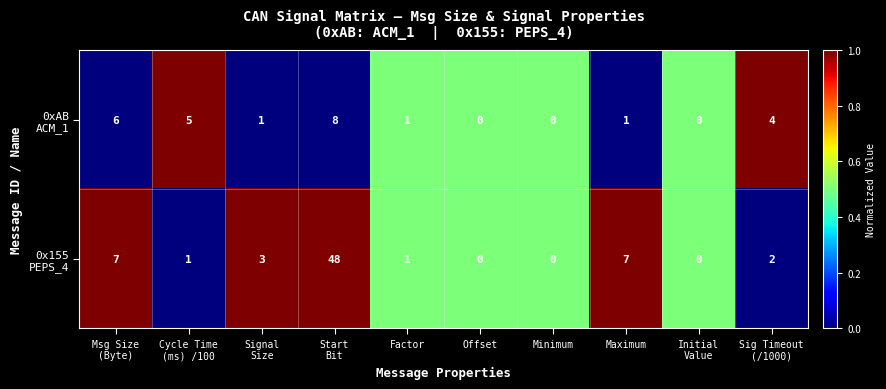

What is the spread (max minus min) of values at Cycle Time
(ms) /100?

4